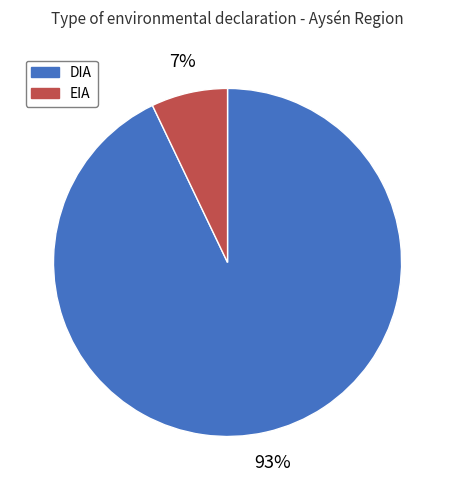

Does EIA represent more than half of the total?

No